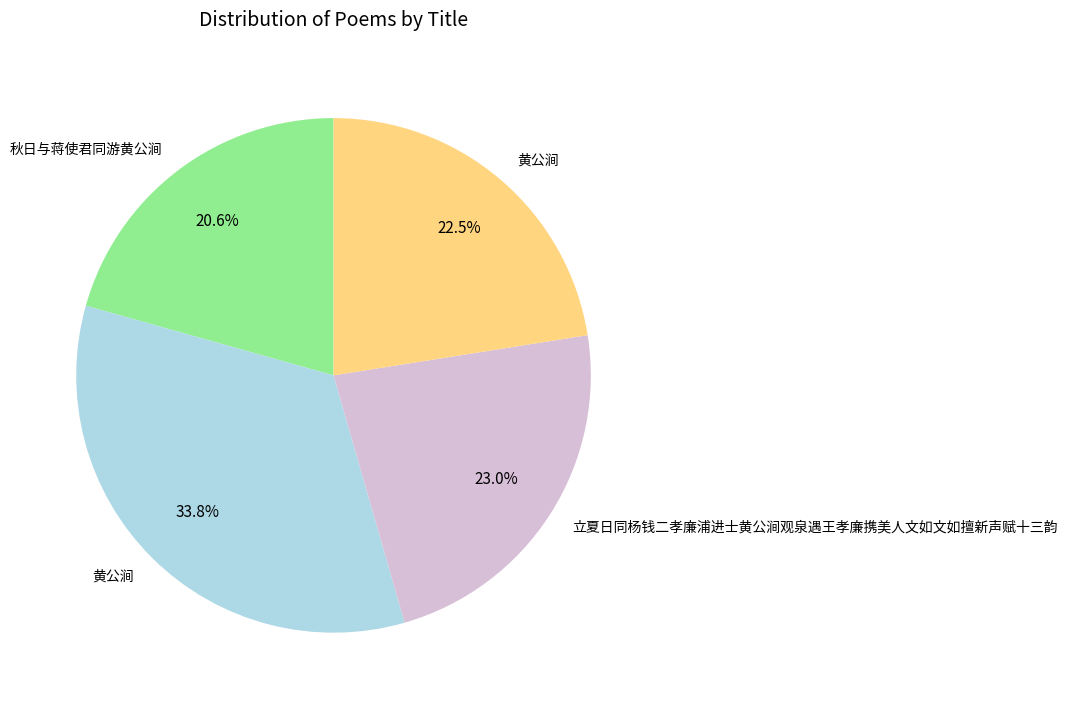

Is there a majority slice in this chart?

No